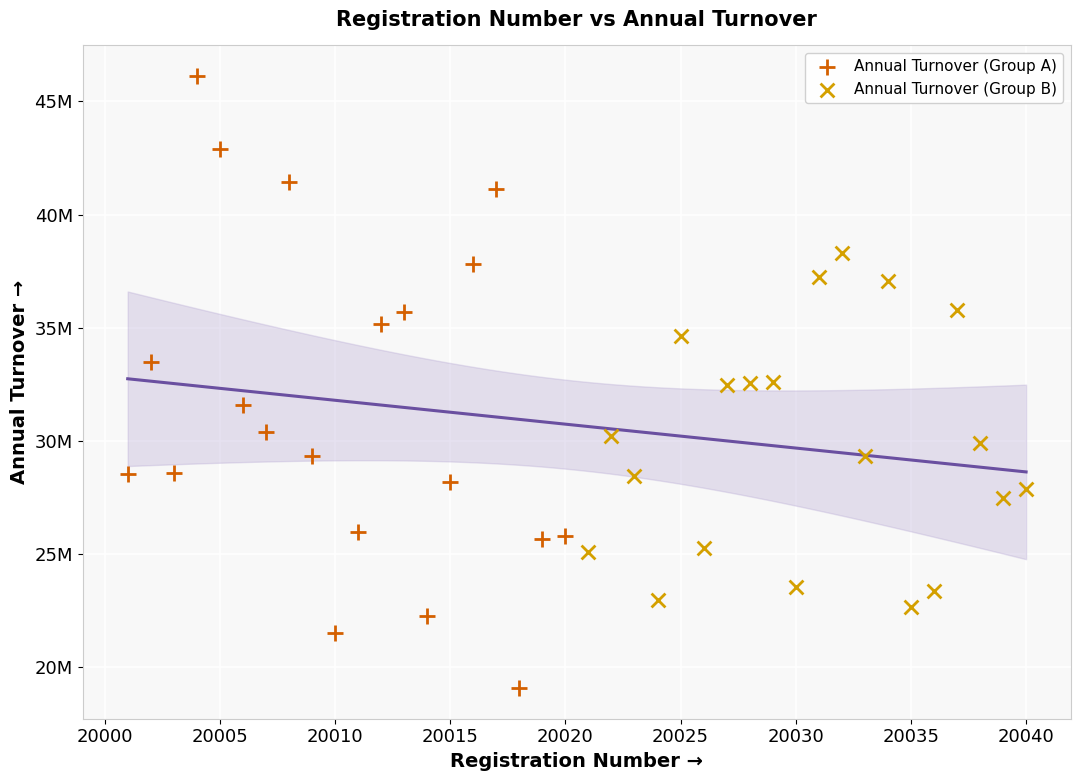

Which series reaches the minimum Y coordinate?

Annual Turnover (Group A)